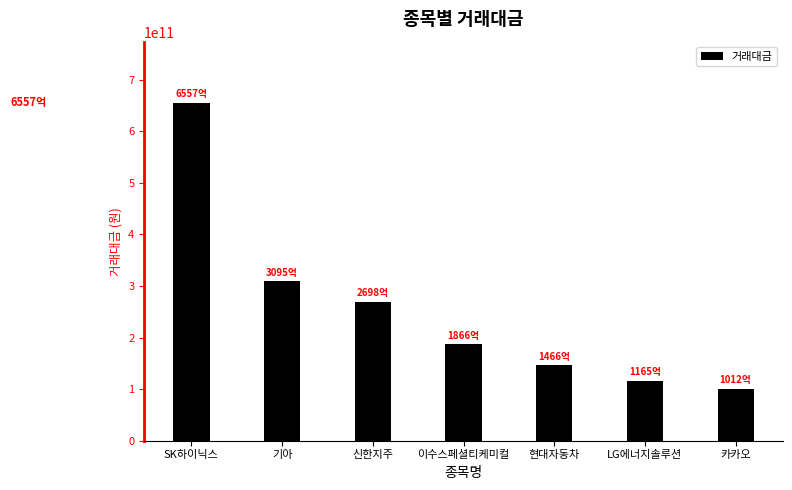

Between 현대자동차 and 이수스페셜티케미컬, which is larger?

이수스페셜티케미컬